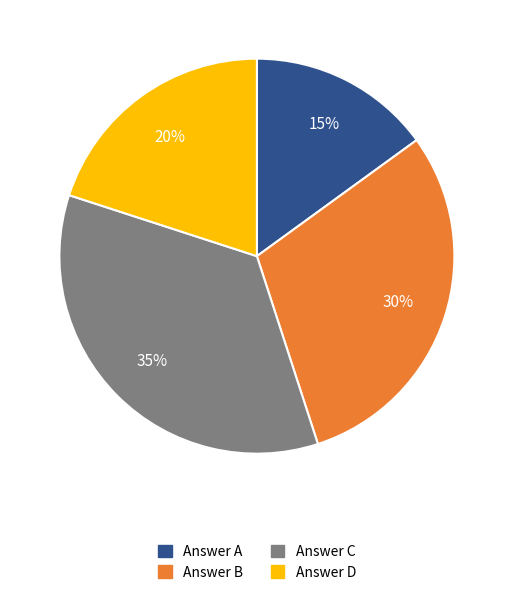

To the nearest percent, what is the difference between the largest and smallest slice percentages?

20%